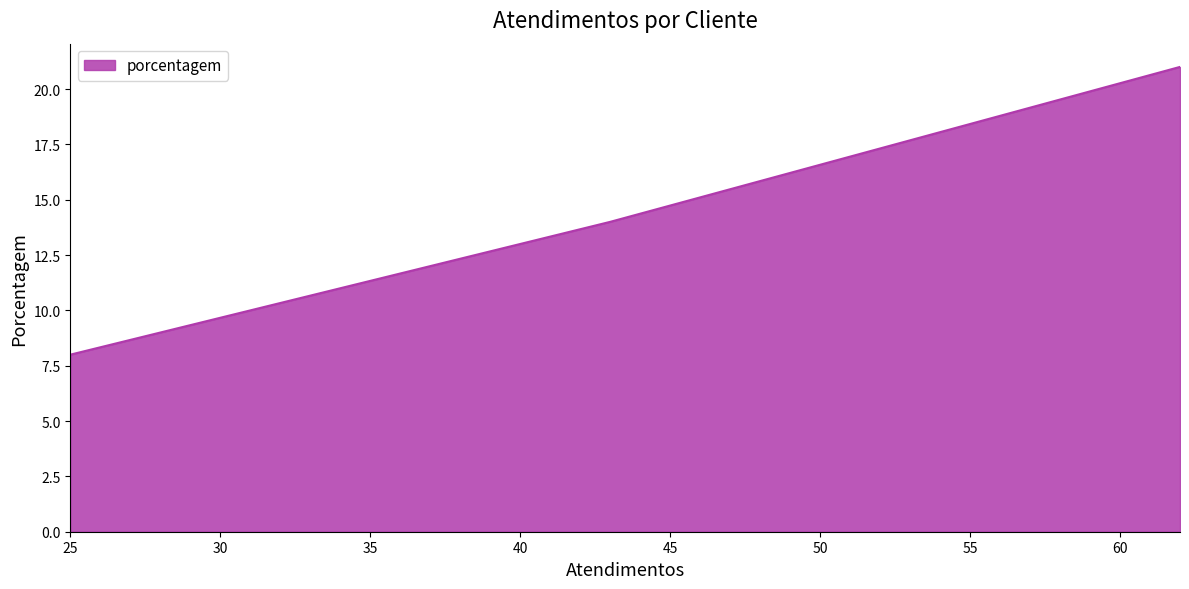

True or false: the data shows 28 at SPAL JUNDIAÍ.

False